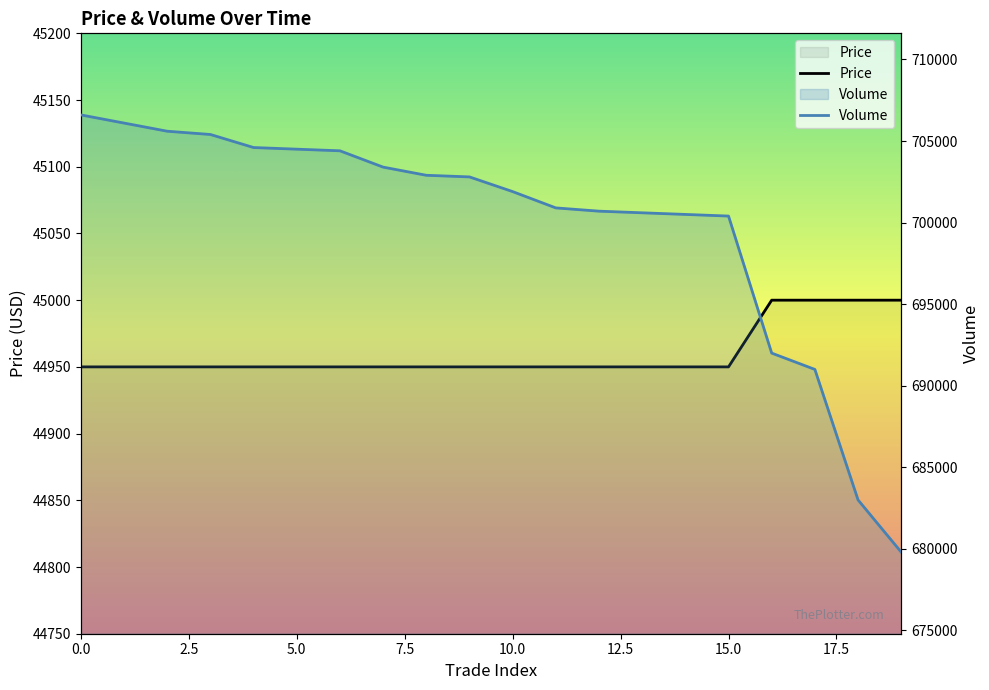

List the series in order of their overall mean, highest first.

Volume, Price